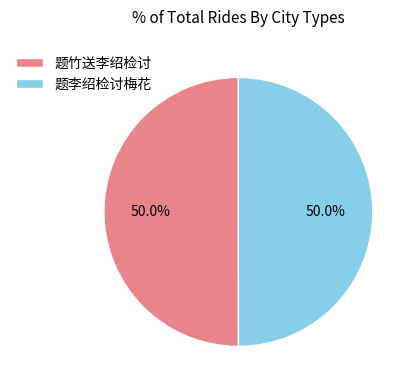

True or false: 题李绍检讨梅花 accounts for 63% of the total.

False